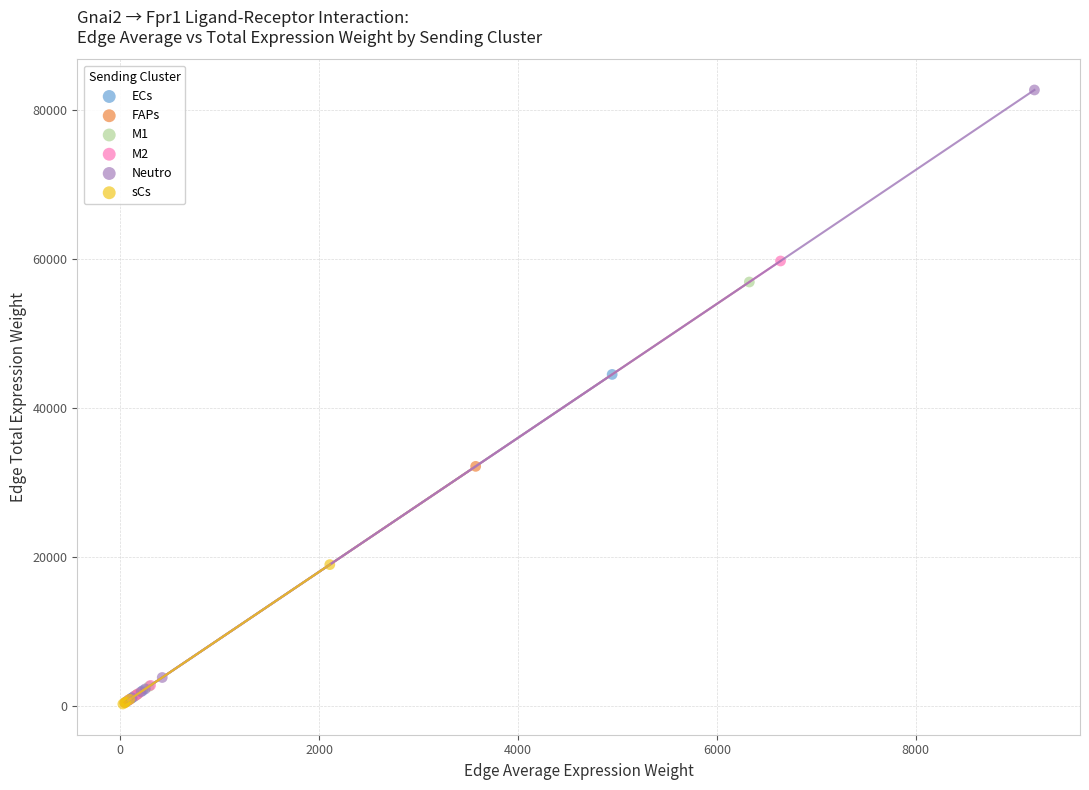

Which series reaches the maximum Y coordinate?

Neutro